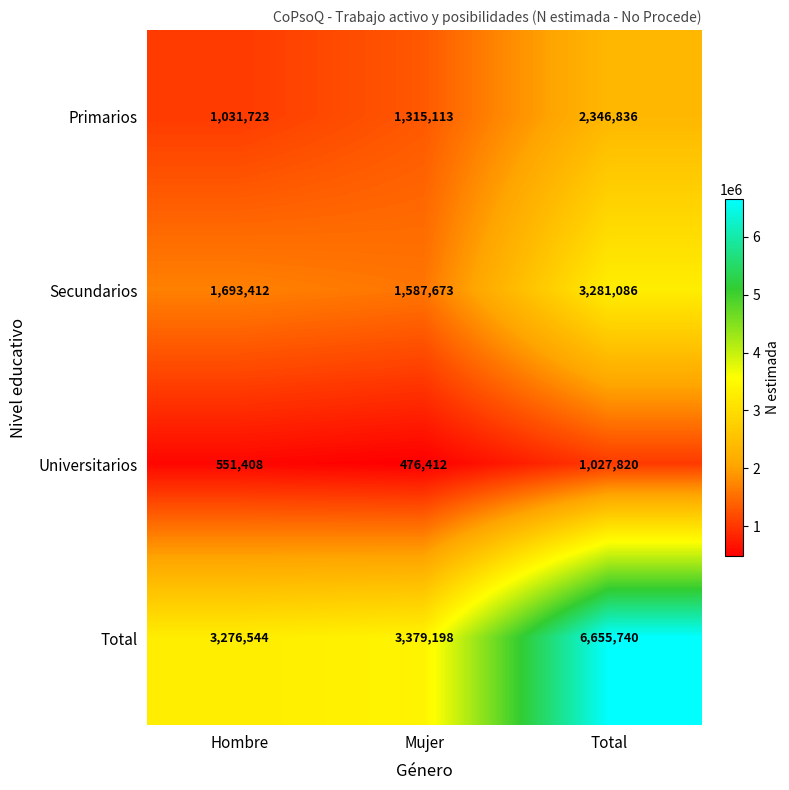

How many Primarios values are between 1031723 and 2346836?

3